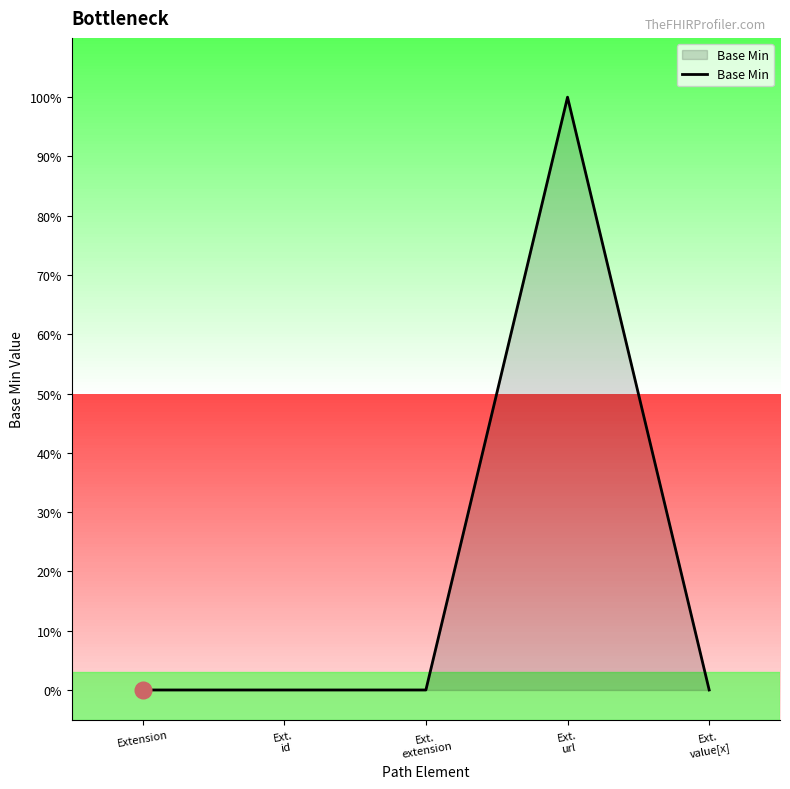

Is this an area chart (filled region under the line)?

Yes